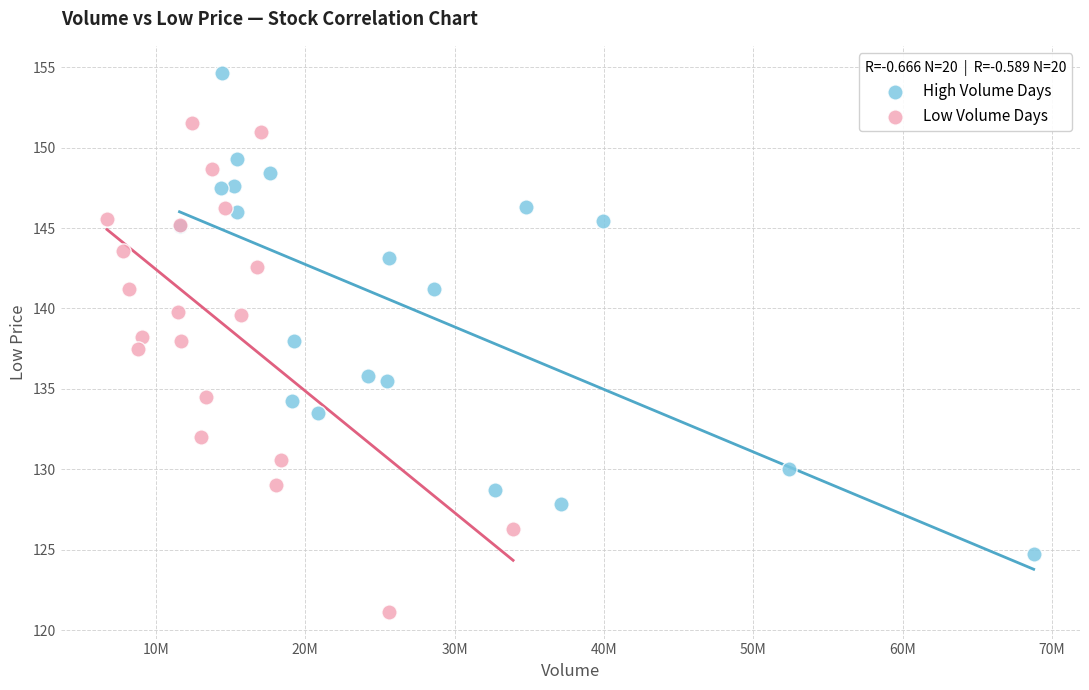

Which series reaches the minimum Y coordinate?

Low Volume Days